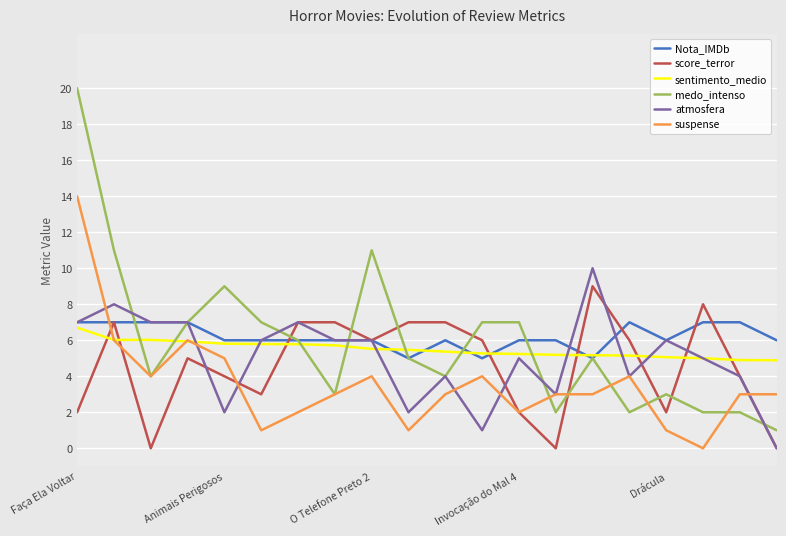

How many intersections are there between suspense and Nota_IMDb?

1